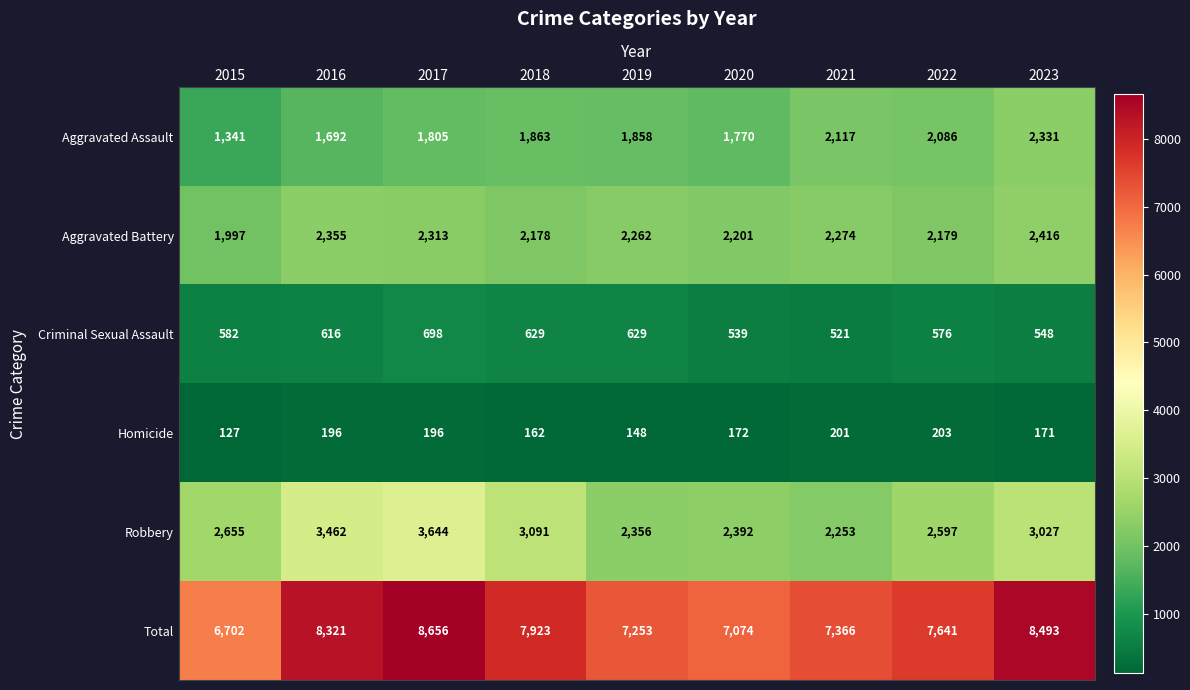

Which series has the largest total across all categories?

Total